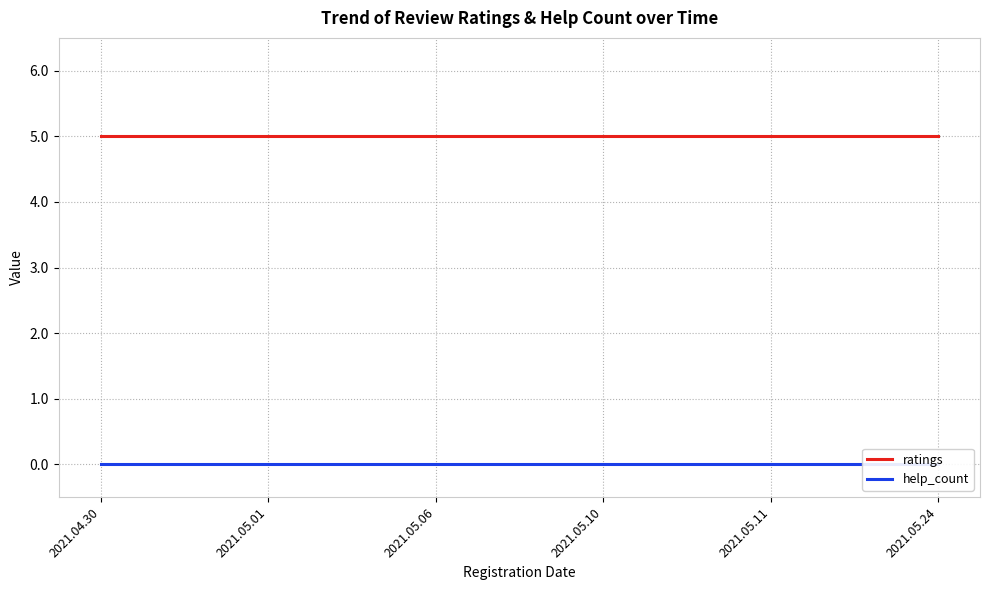

True or false: help_count has more than 0 points higher than both neighbors.

False